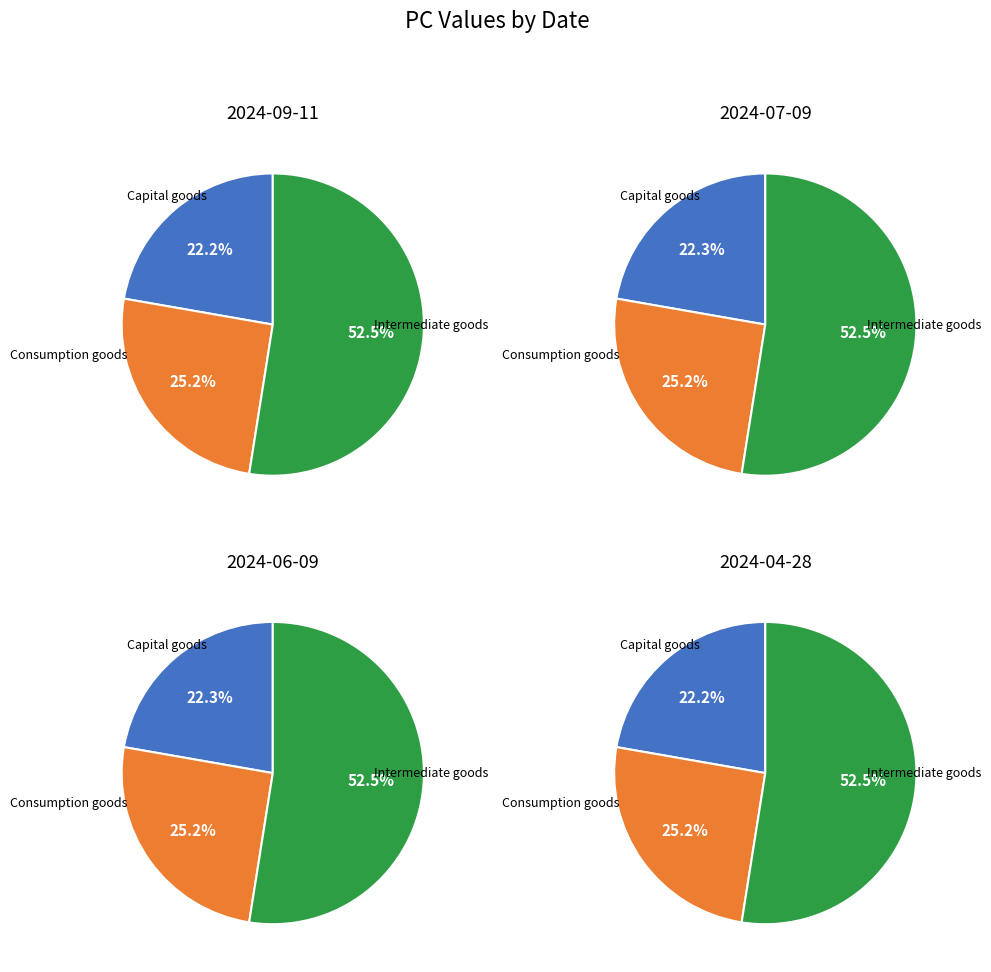

What portion of the pie excludes 2024-07-09?

84.0%